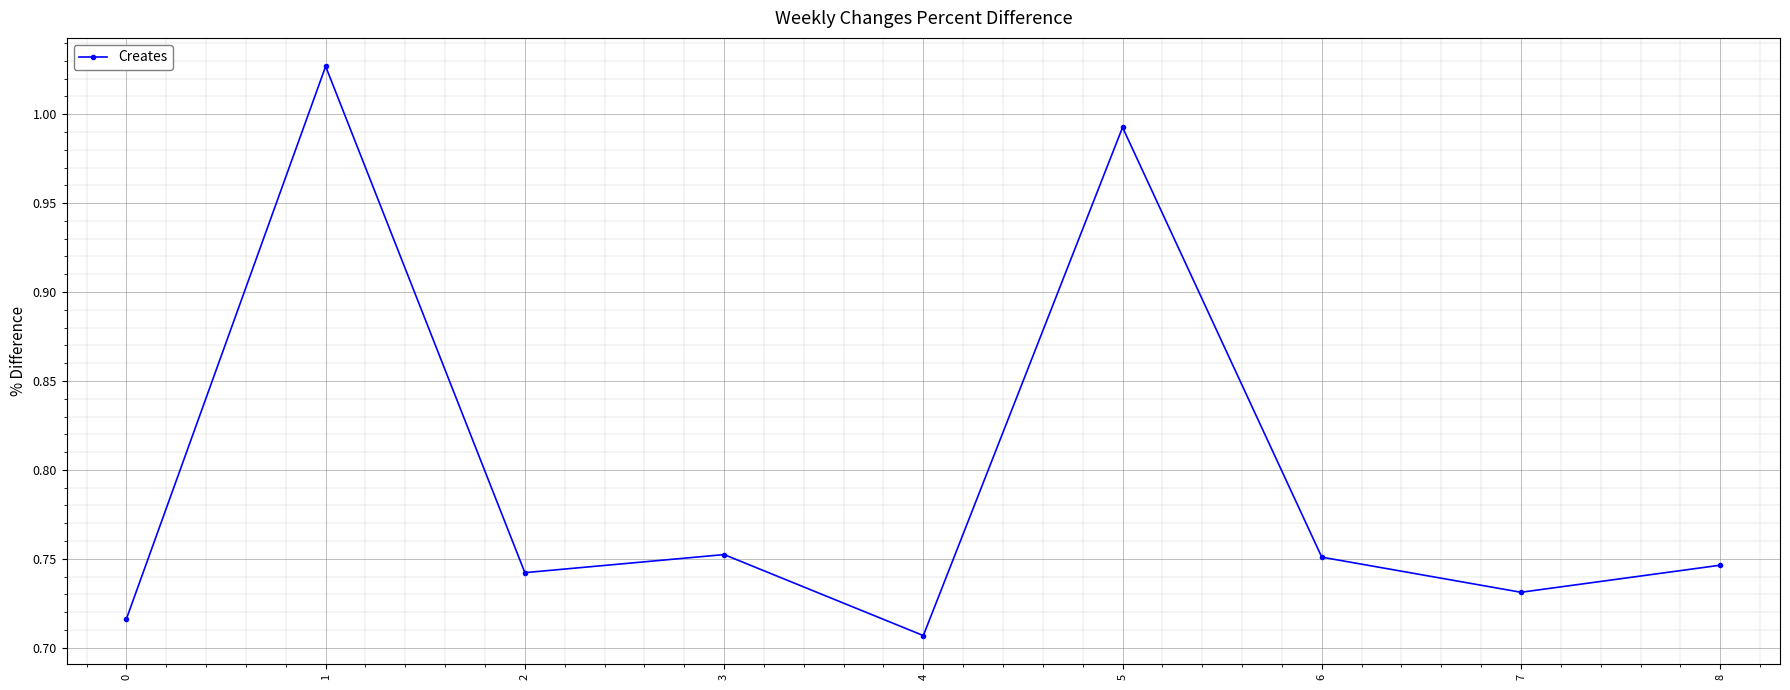

What is the sum of all values?

7.2